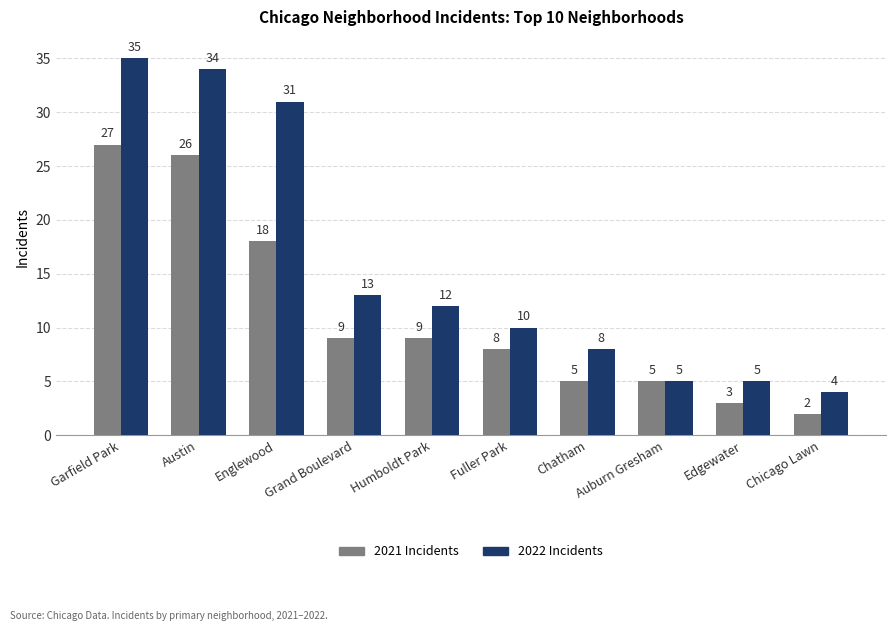

Which category has the highest value across all series?

Garfield Park